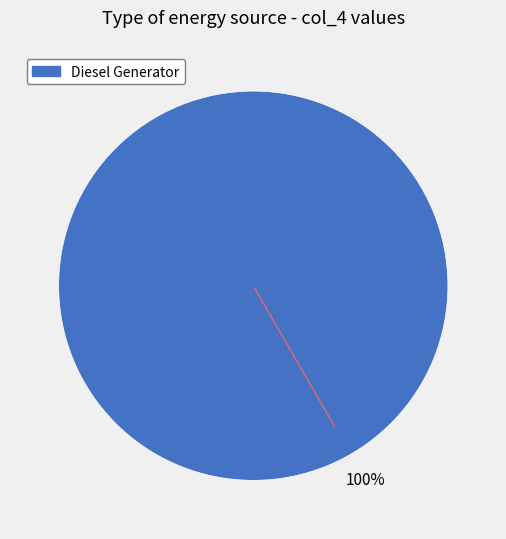

Does any single category account for the majority?

Yes